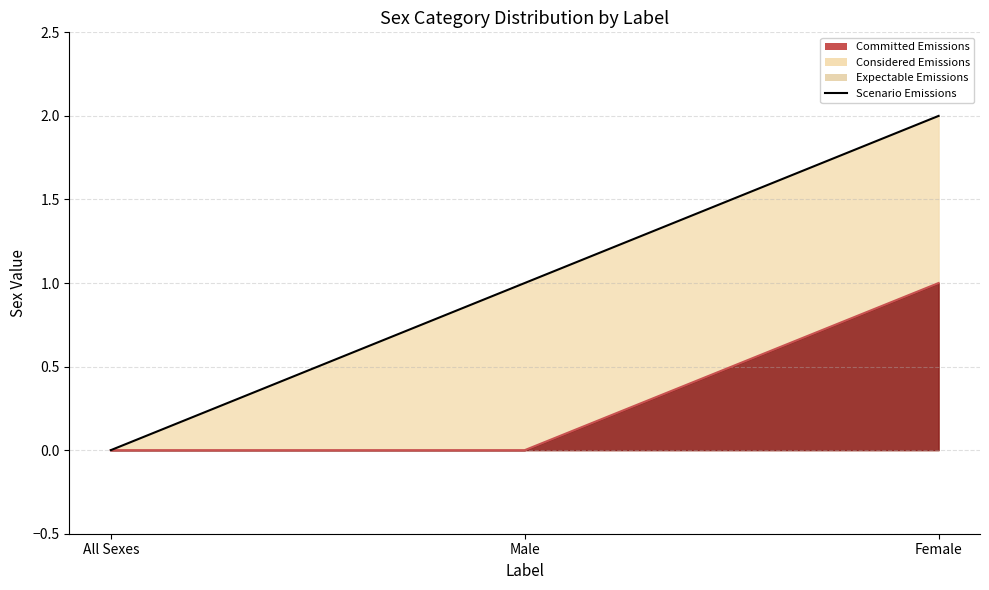

What is the sum of the Scenario Emissions values at Female and Male?

3